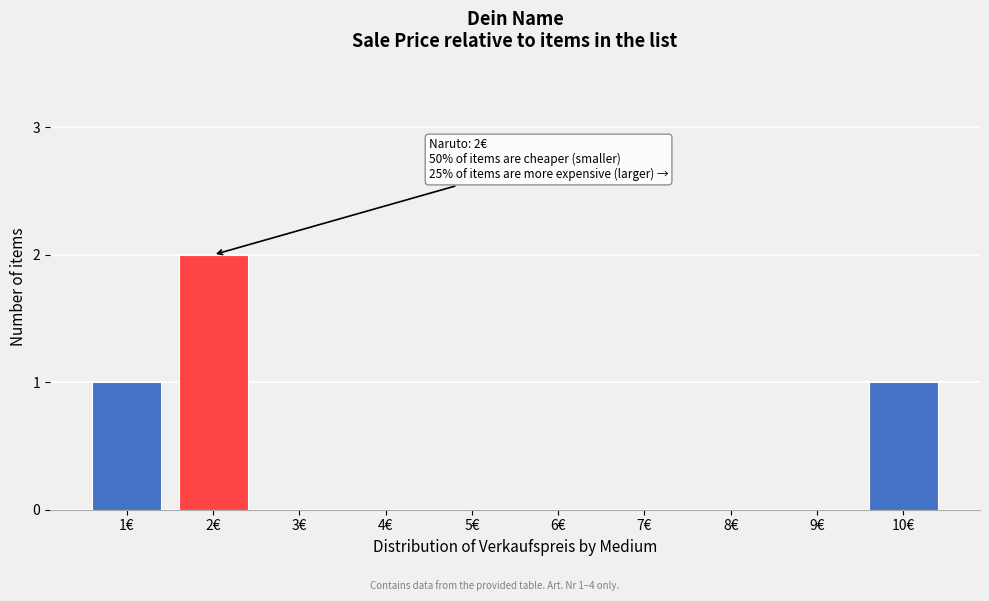

Reading left to right, what are all the values shown in this chart?

1€=1	2€=2	3€=0	4€=0	5€=0	6€=0	7€=0	8€=0	9€=0	10€=1